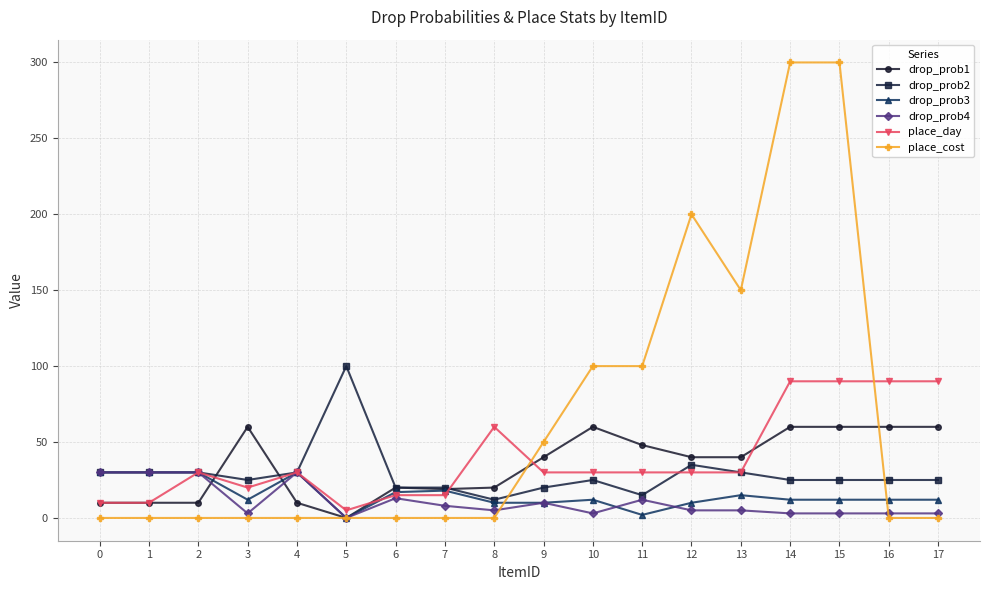

The drop_prob3 series shows 10 at 9. True or false?

True